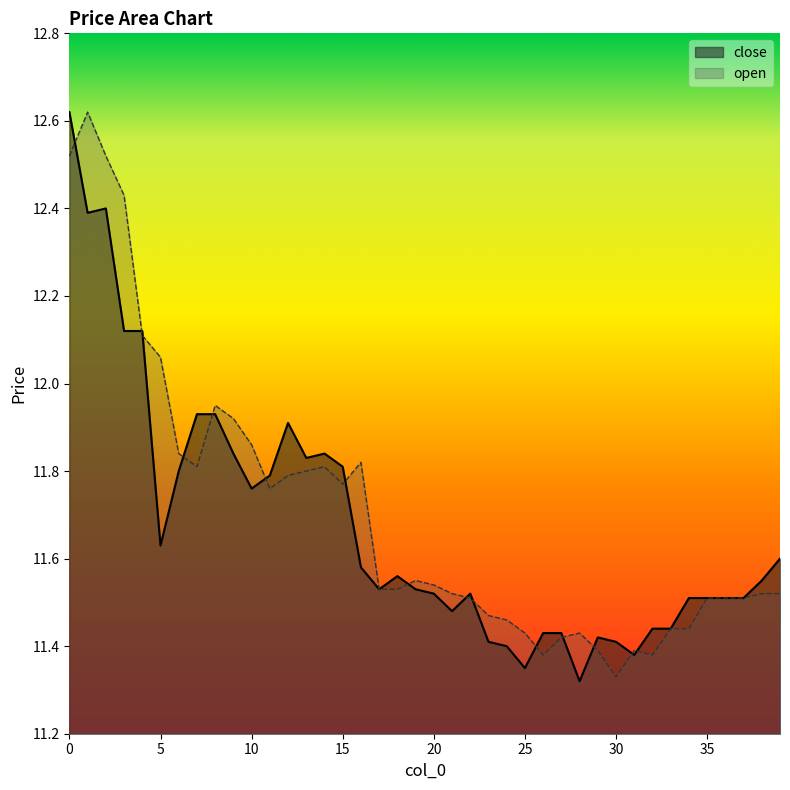

True or false: close has a value of 8.0 at 7.

False